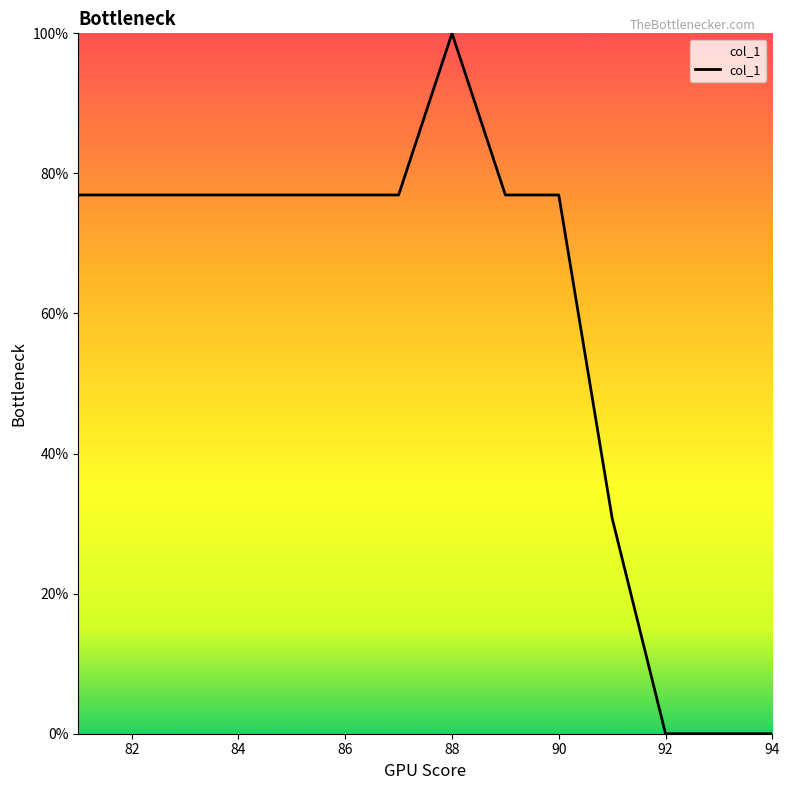

What is the difference between the maximum and minimum values?

100.0